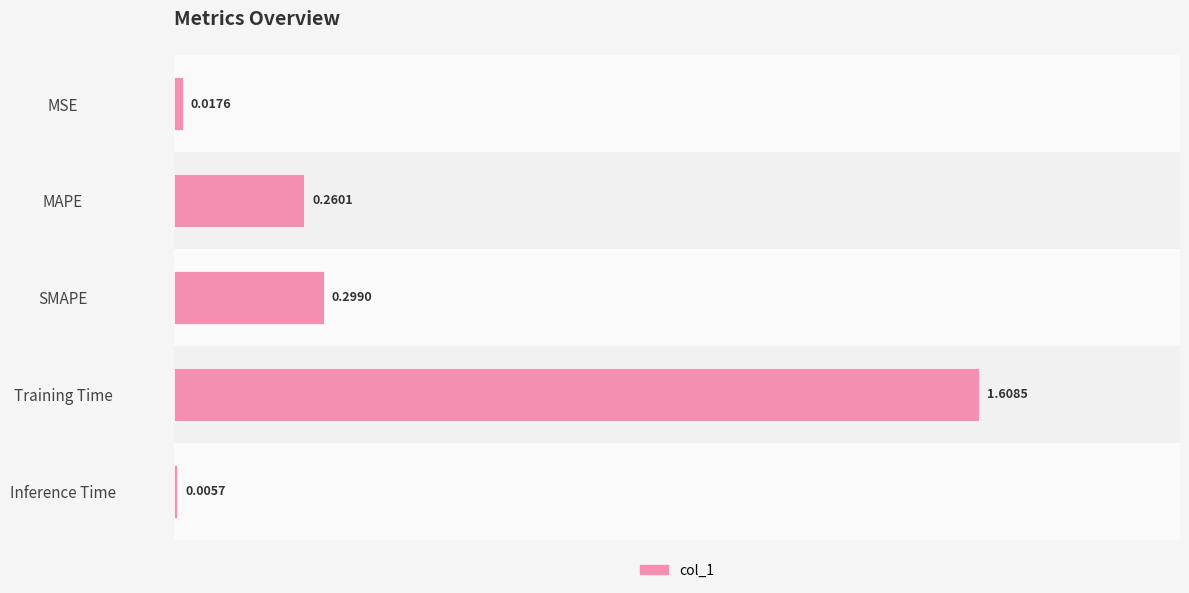

How many distinct data groups are displayed?

1